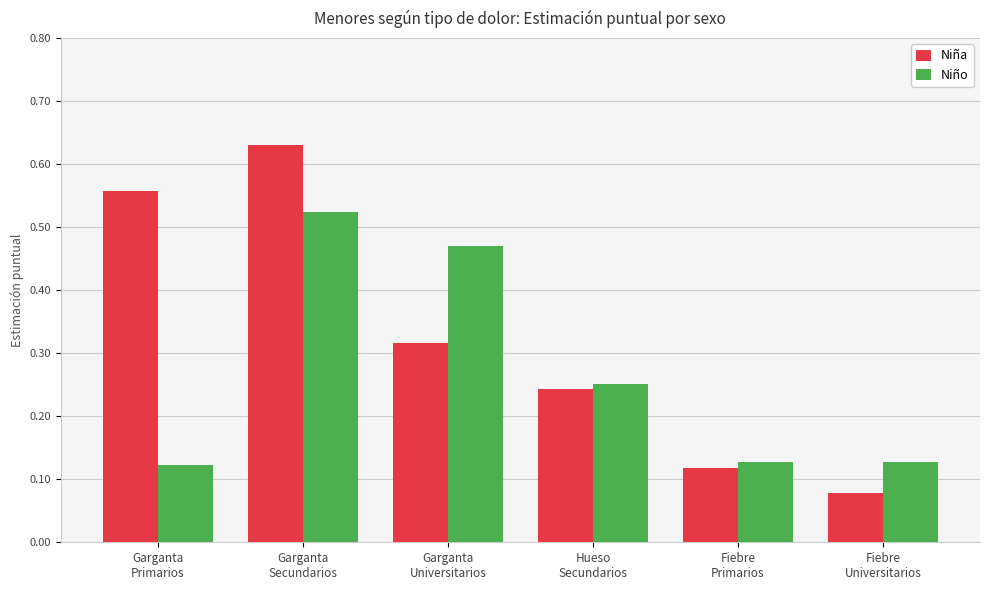

What is the difference between the maximum and minimum values in the Niño series?

0.4